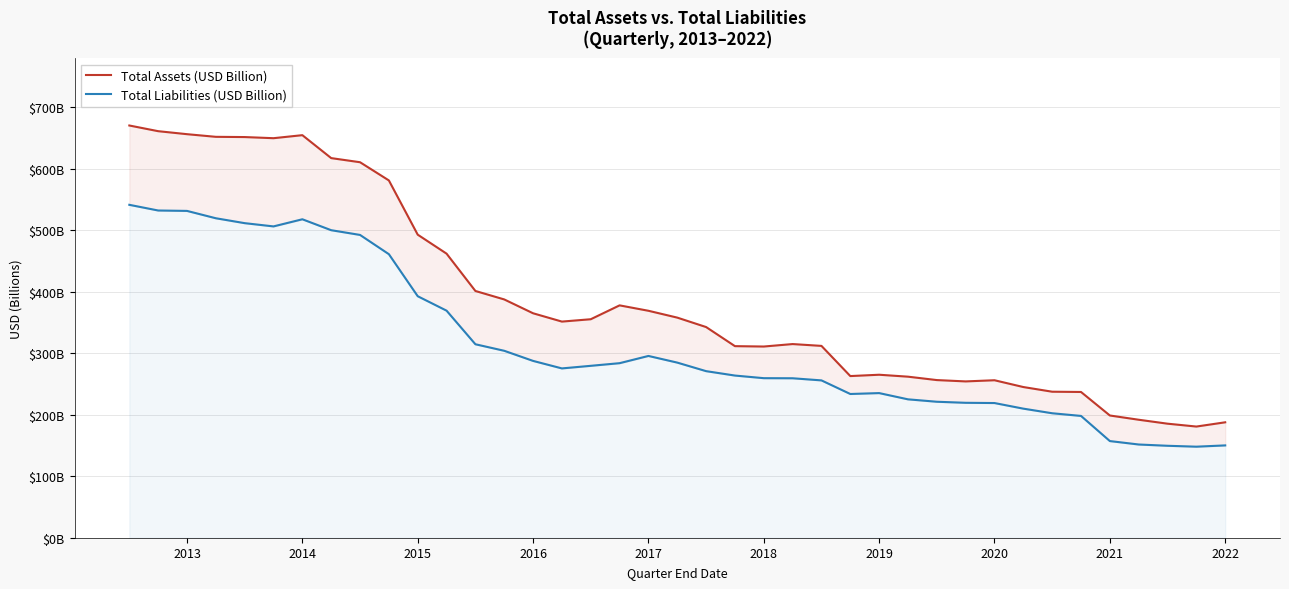

Rank the series by their maximum value, from lowest to highest.

Total Liabilities (USD Billion), Total Assets (USD Billion)